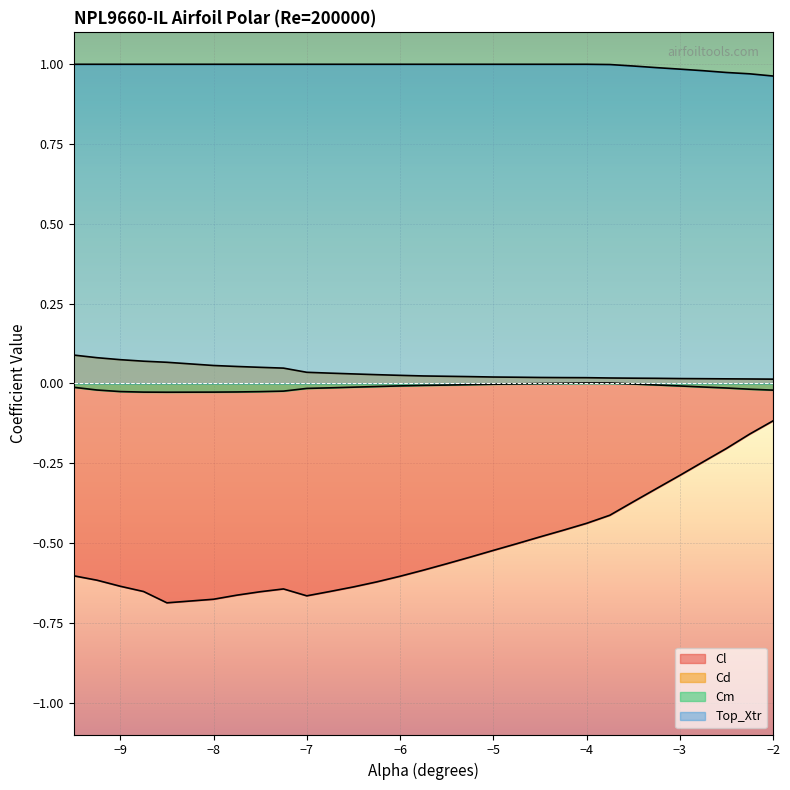

True or false: Cm and Cd intersect in this chart.

False